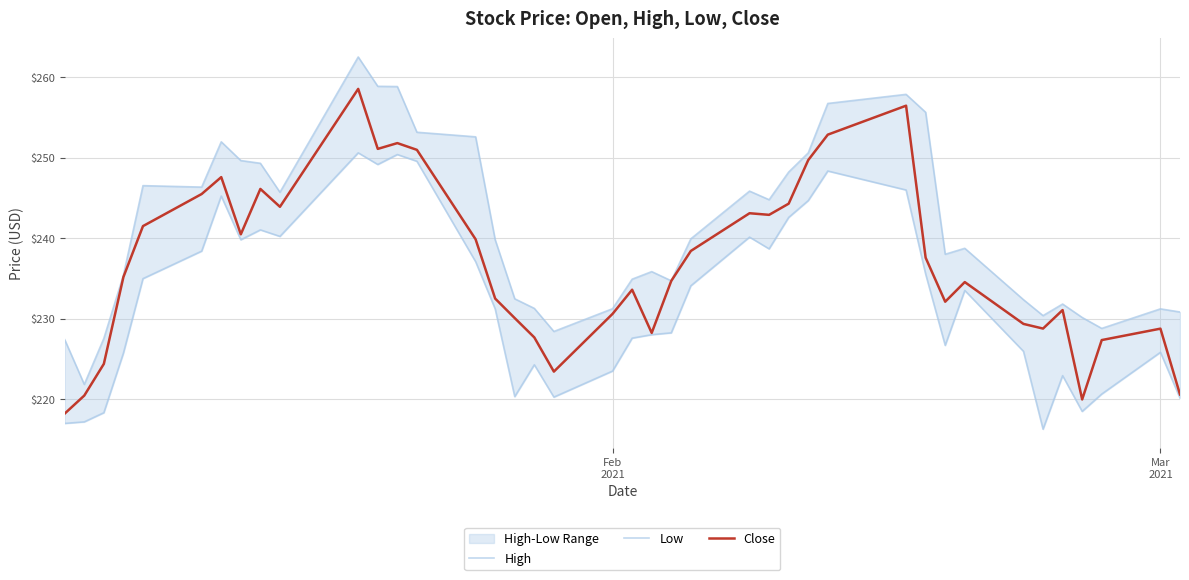

Rank the series by their maximum value, from highest to lowest.

High, Close, Low